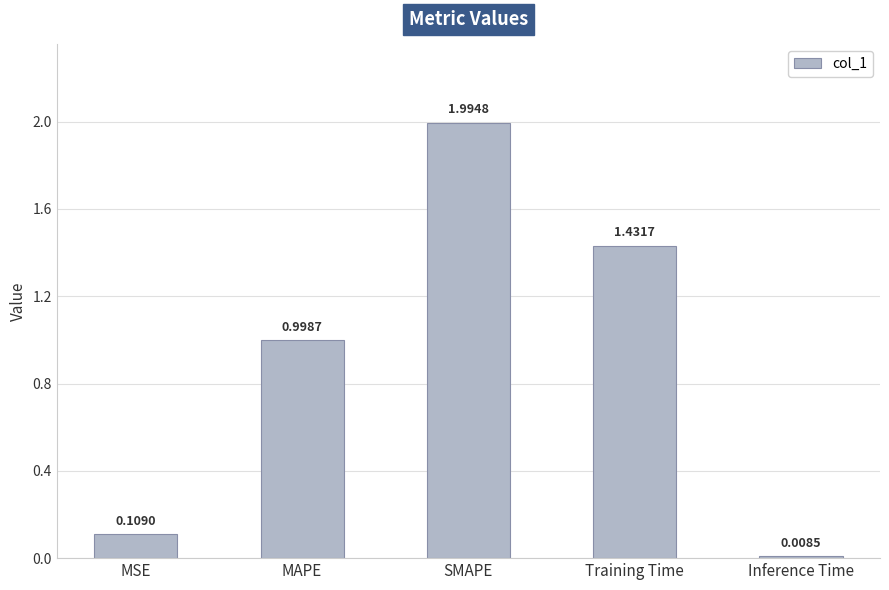

List the labels in order of value, smallest first.

Inference Time, MSE, MAPE, Training Time, SMAPE